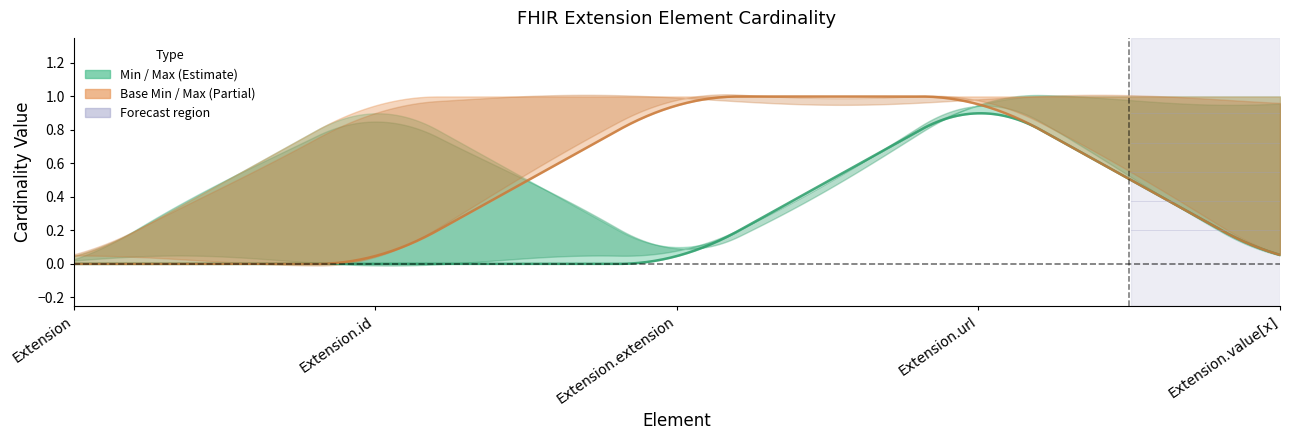

Where is Min nearest to the value 0?

Extension